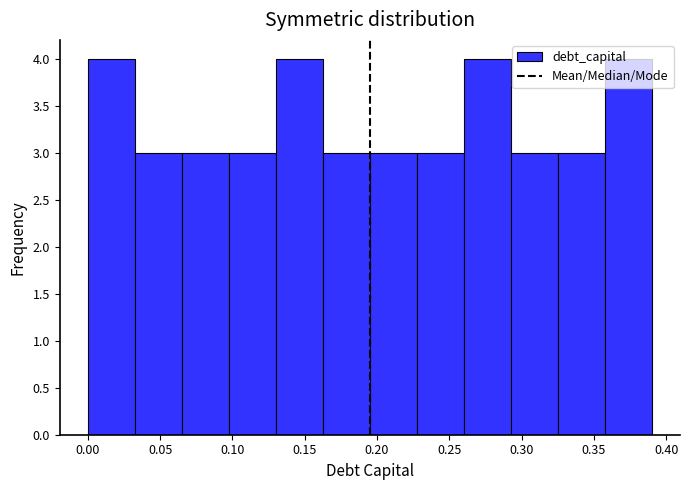

Reading left to right, list every bar in this chart as the range it spans on the x-axis followed by its height. Neither the bar edges nor the heights are printed on the chart, so give them approximately, as read against the axes.

0.000 to 0.035: 4
0.035 to 0.065: 3
0.065 to 0.100: 3
0.100 to 0.130: 3
0.130 to 0.165: 4
0.165 to 0.195: 3
0.195 to 0.230: 3
0.230 to 0.260: 3
0.260 to 0.295: 4
0.295 to 0.325: 3
0.325 to 0.360: 3
0.360 to 0.390: 4